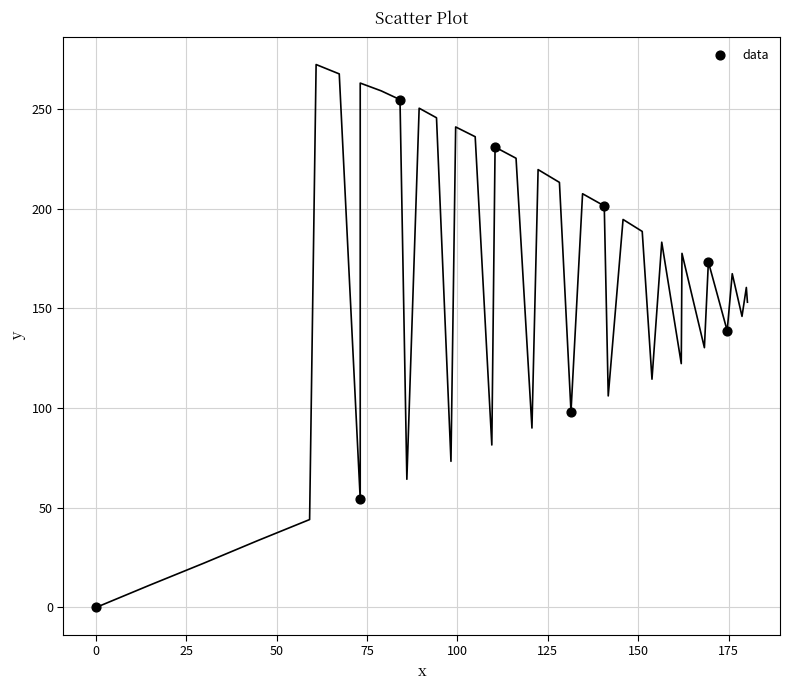

What Y value in the scatter plot is closest to 127?

138.8